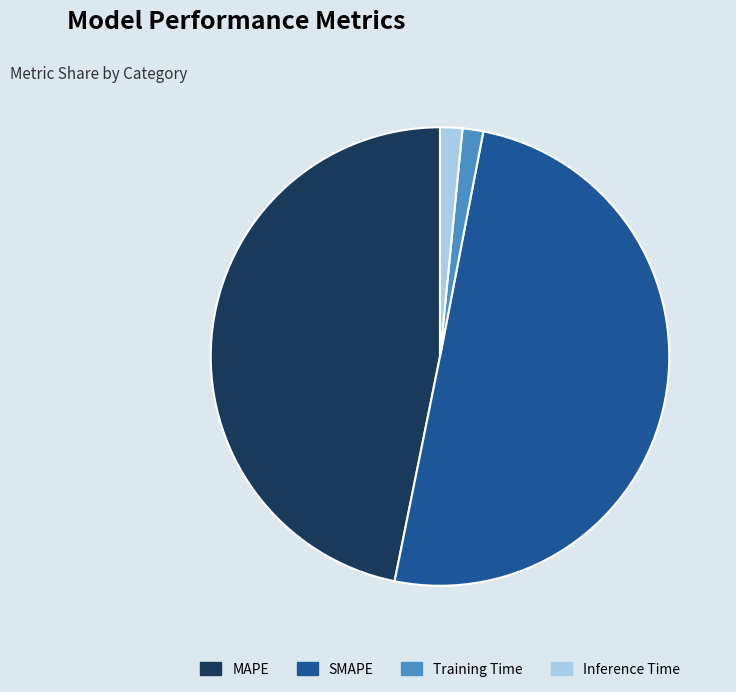

True or false: Inference Time accounts for 2% of the total.

True